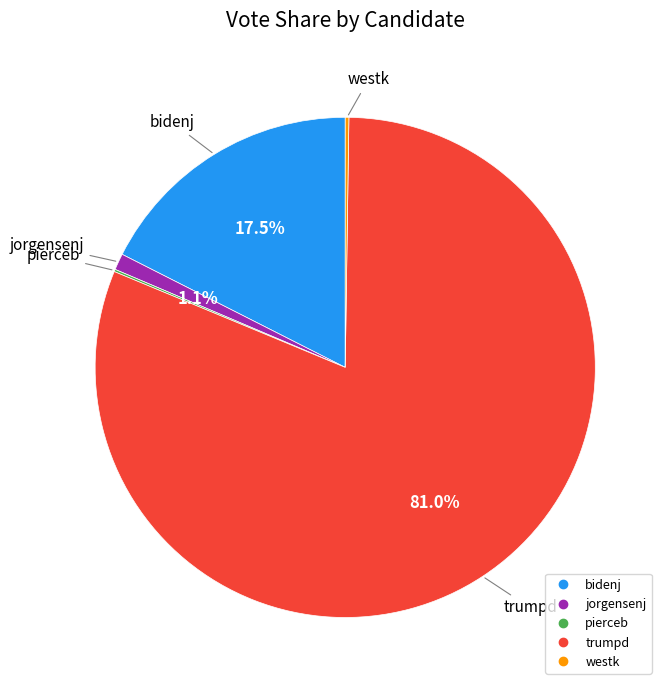

What is the majority slice?

trumpd